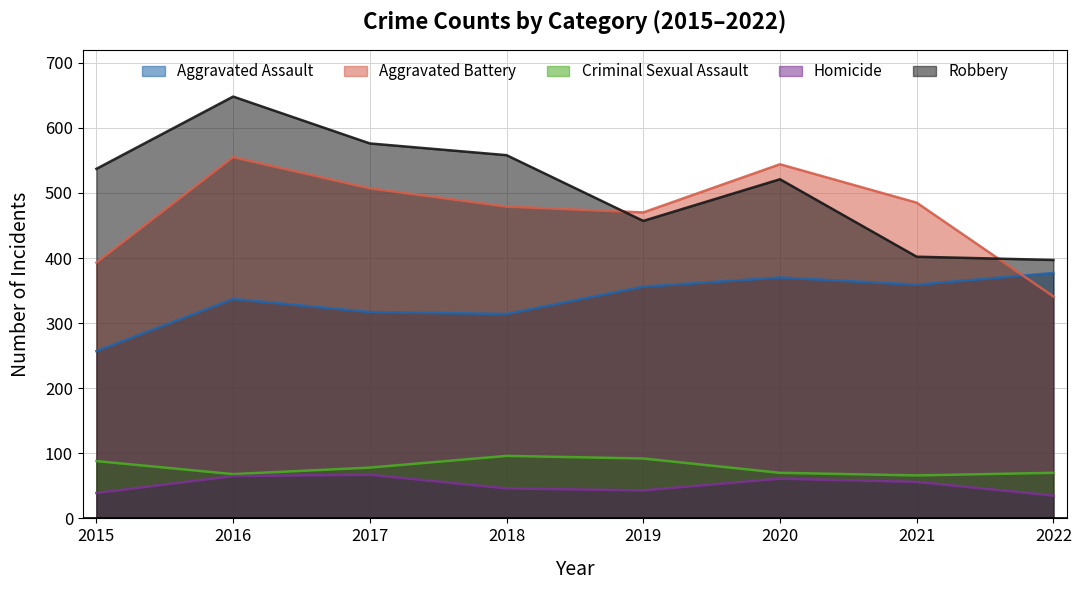

The value of Aggravated Assault at 2021 is 359. True or false?

True